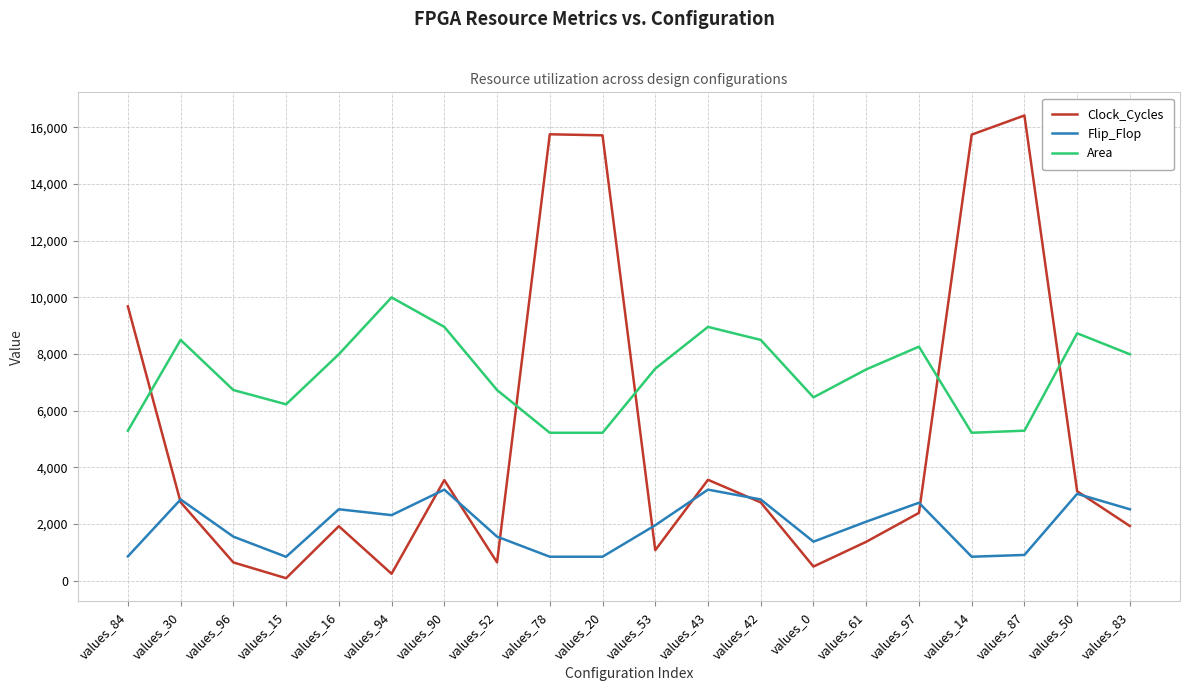

Between values_87 and values_83, which series saw the biggest shift?

Clock_Cycles